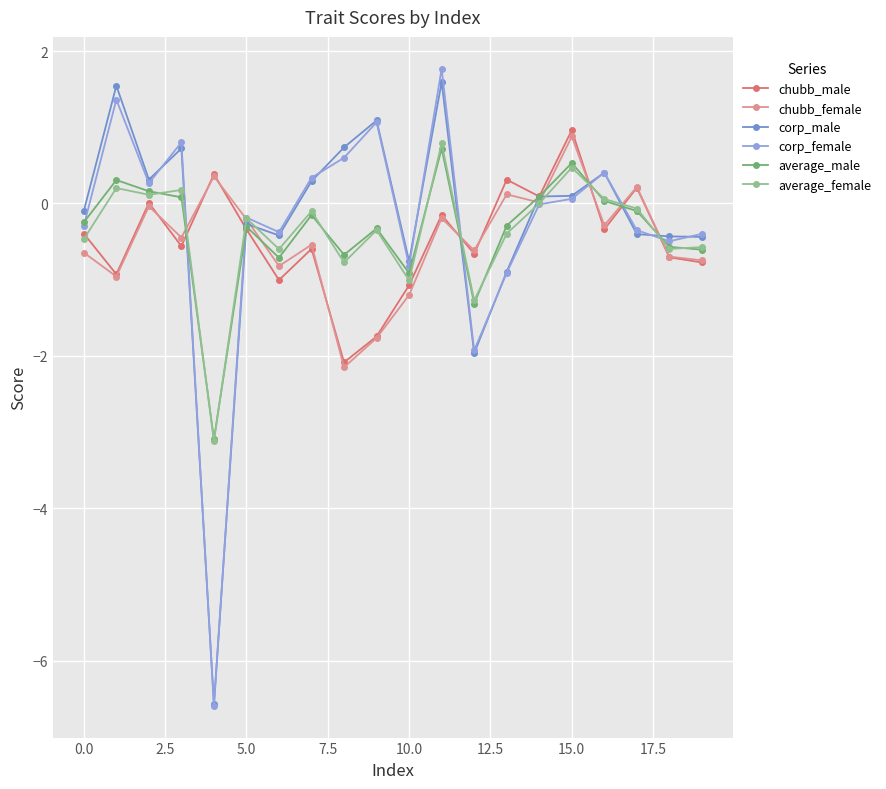

True or false: chubb_female has more than 2 points higher than both neighbors.

True